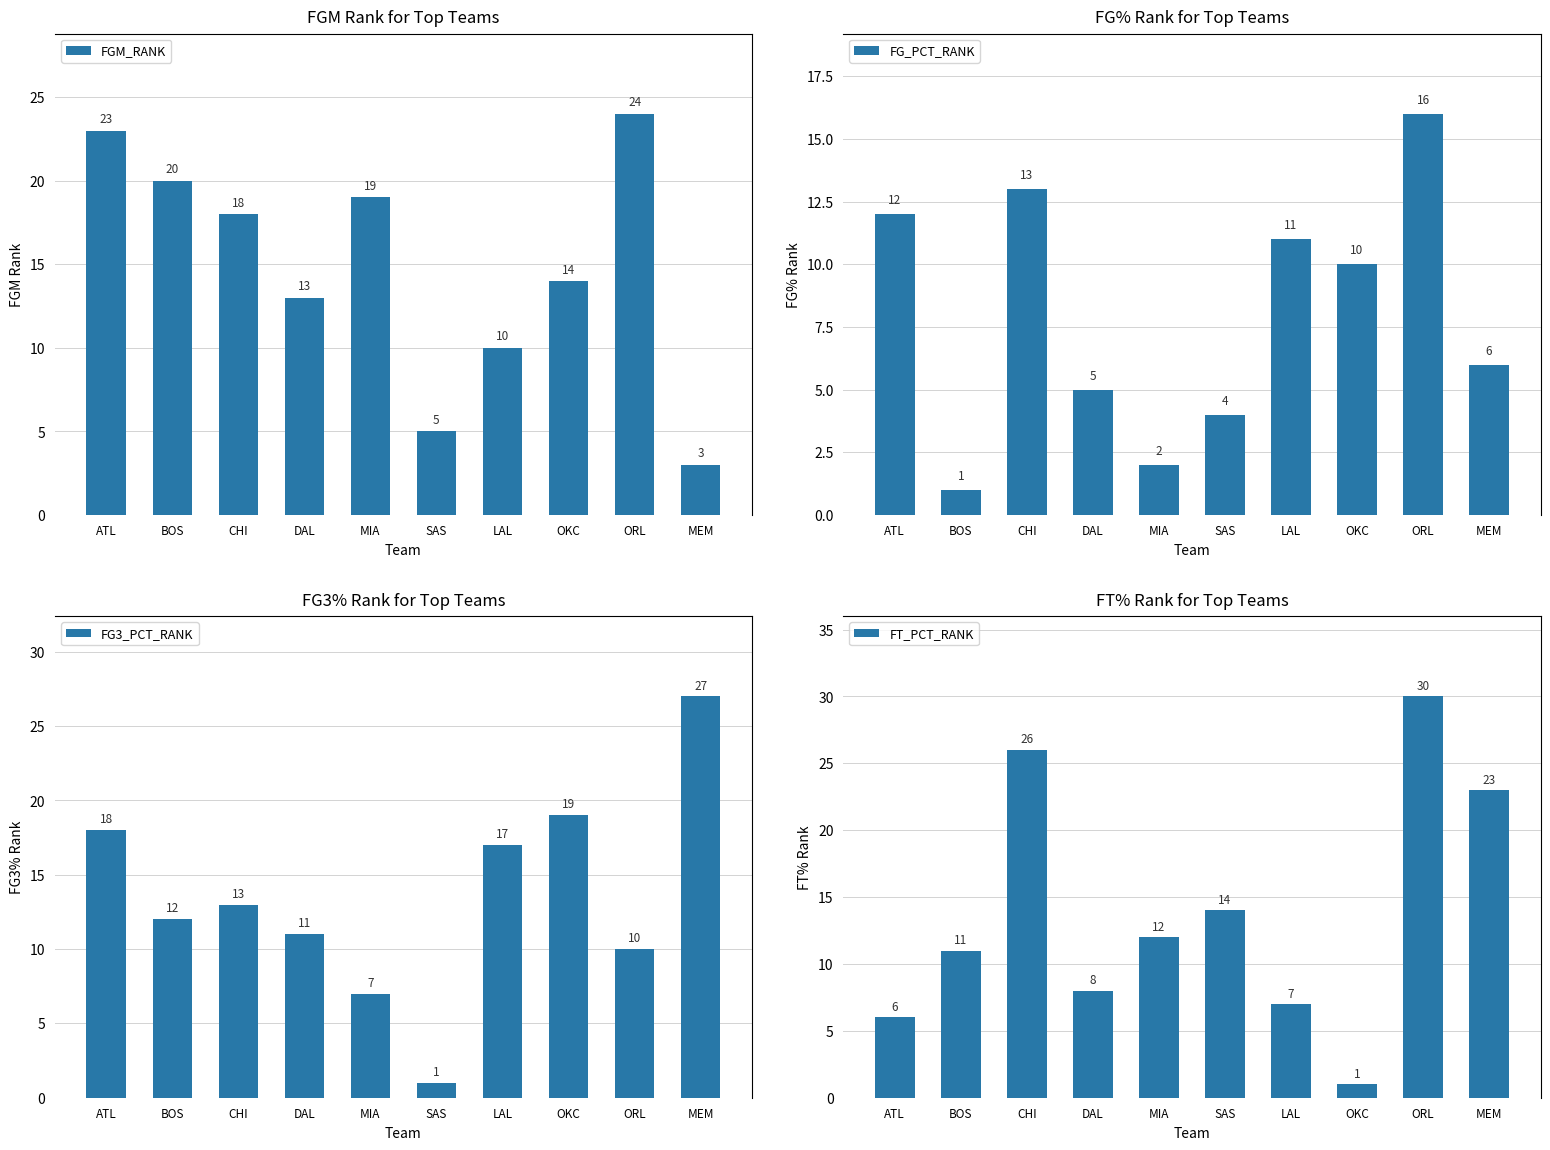

What is the average value of the FG3_PCT_RANK series?

14